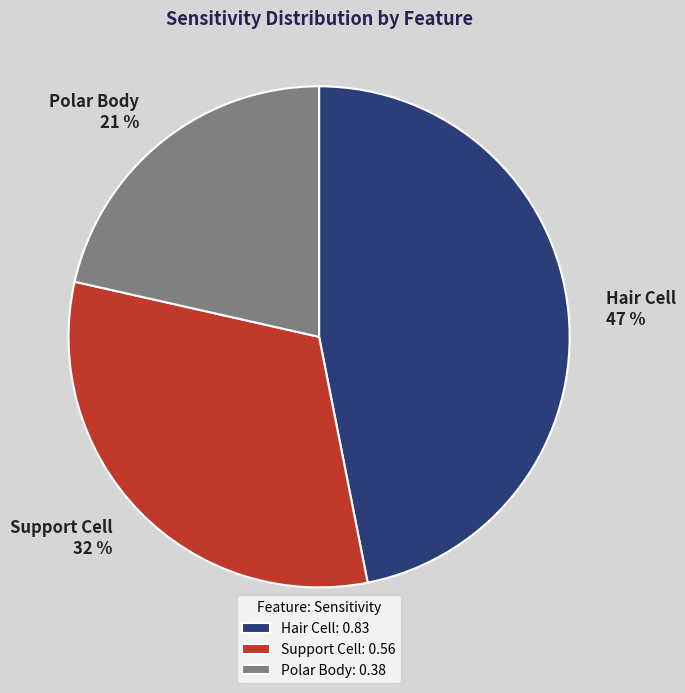

Is it true that Support Cell is 32% of the pie?

True